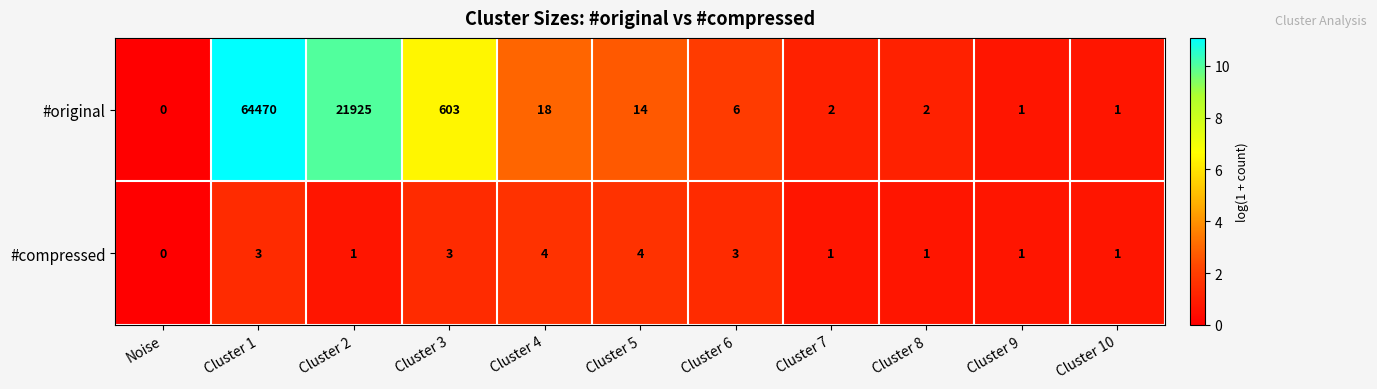

At which category is the sum across all series the highest?

Cluster 1